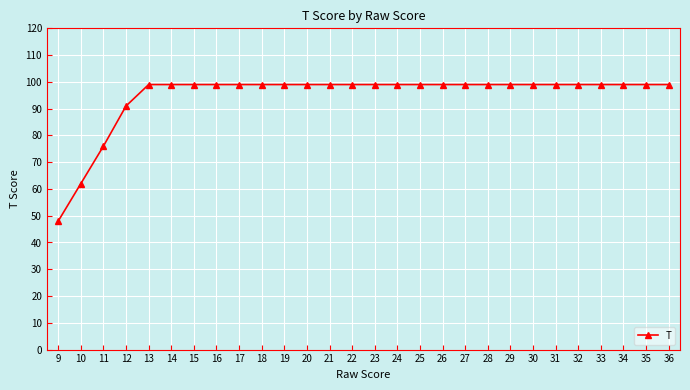

What is the maximum value shown in the chart?

99